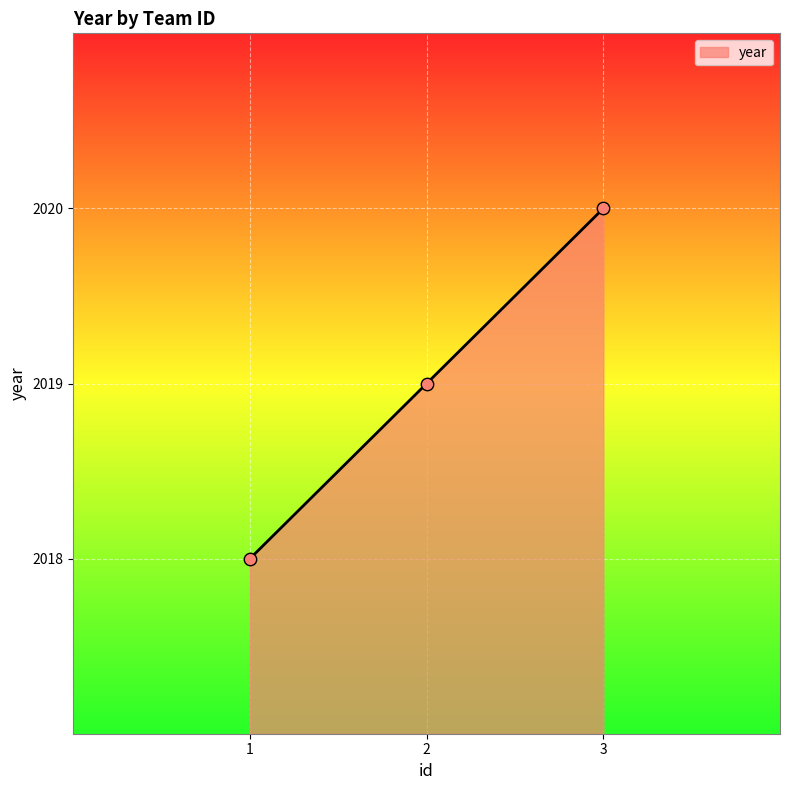

What is the ratio of the value at 2 to the value at 3?

1.0